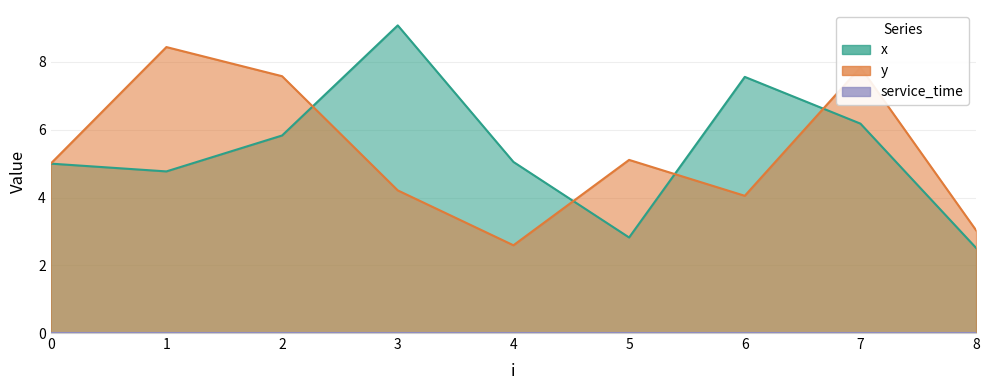

Reading left to right, extract all data points from this chart.

x: 5.0	4.8	5.8	9.1	5.0	2.8	7.6	6.2	2.5
y: 5.0	8.4	7.6	4.2	2.6	5.1	4.0	7.8	3.0